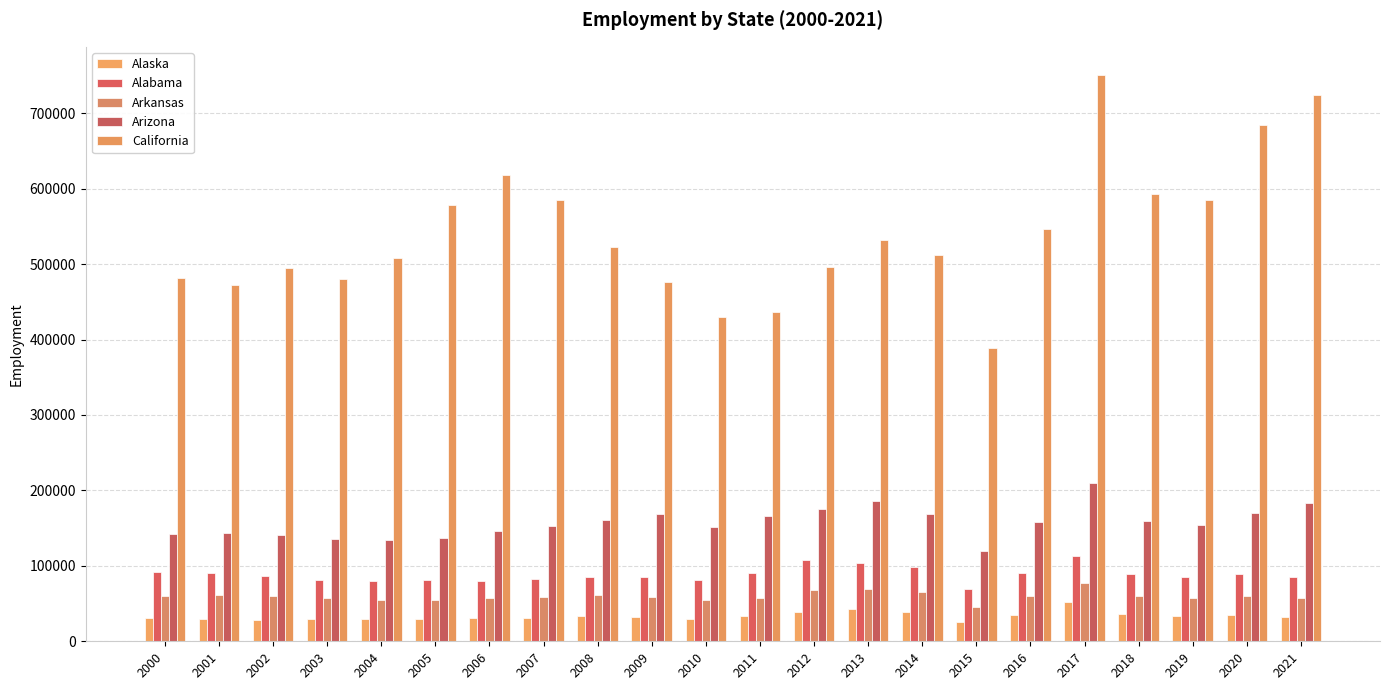

How many bars are there in each group?

5